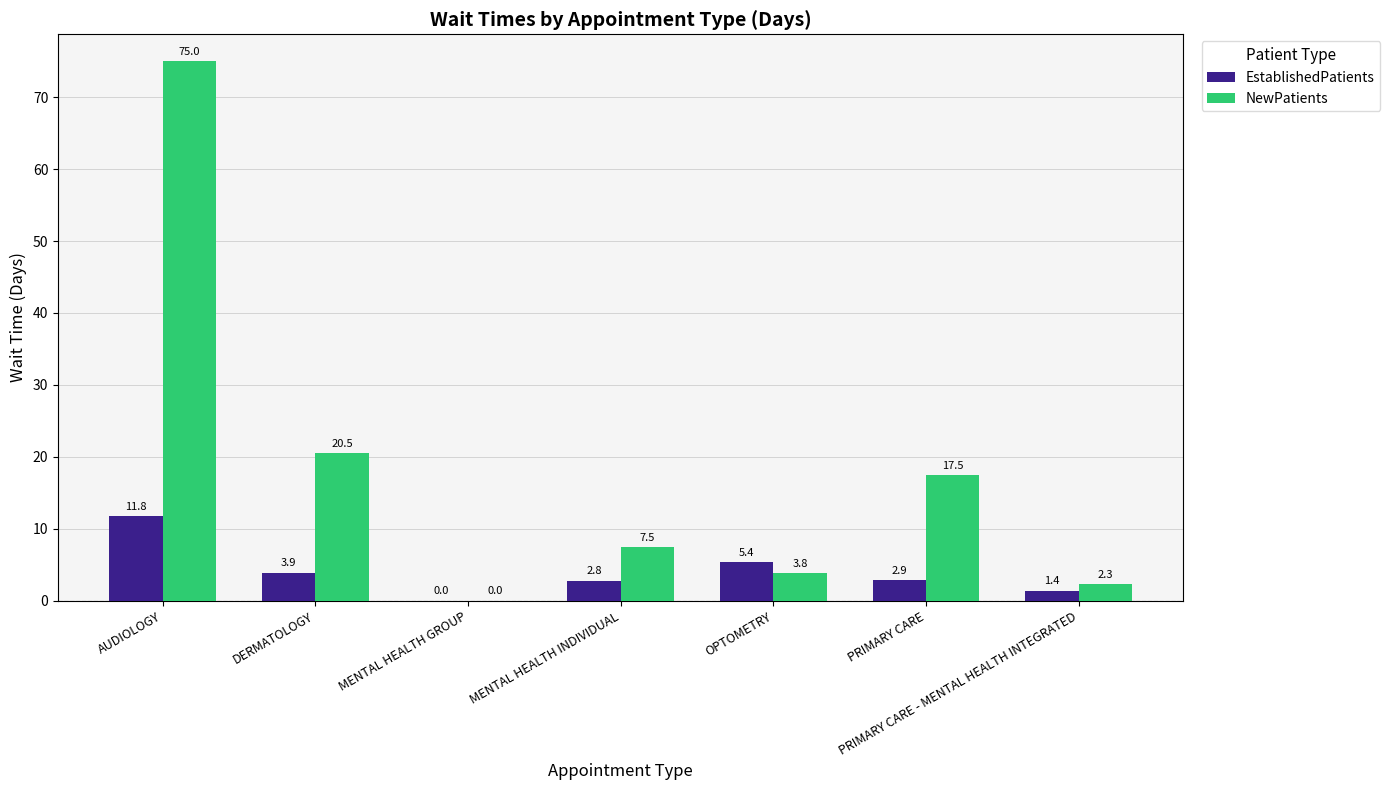

At which label does EstablishedPatients reach its peak?

AUDIOLOGY